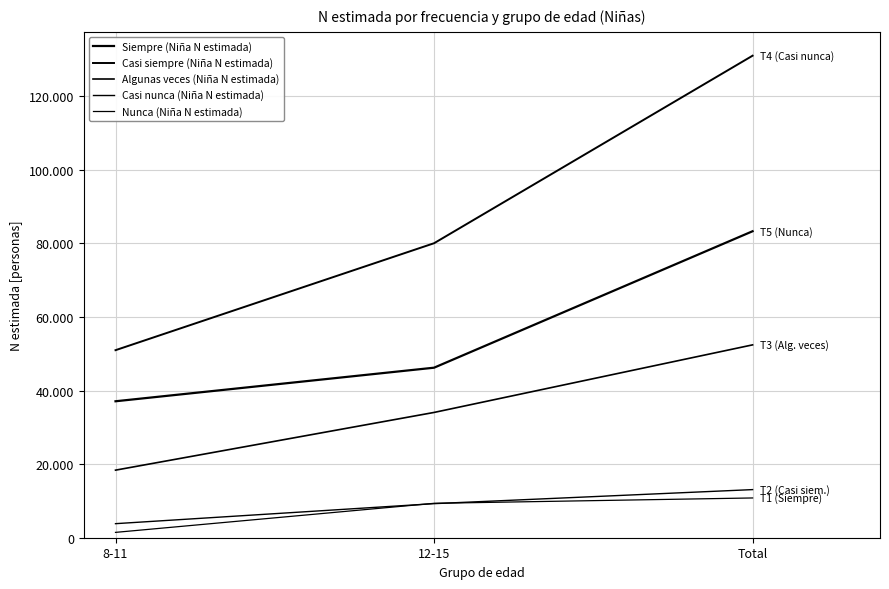

What is the label of the 3rd point from the right?

8-11